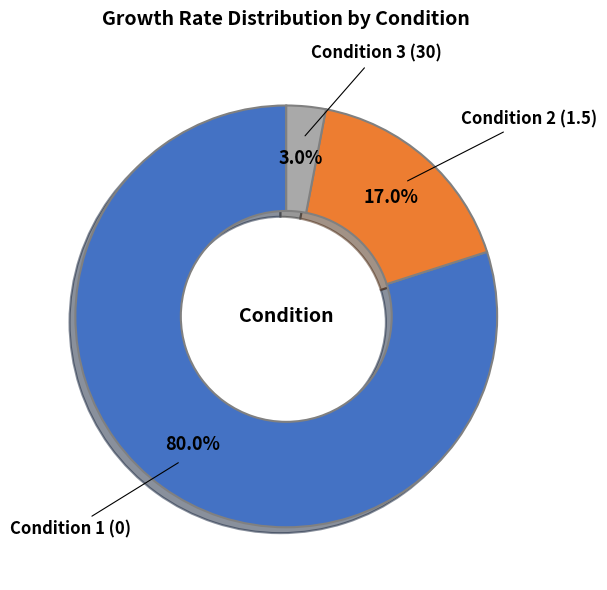

Does any single category account for the majority?

Yes